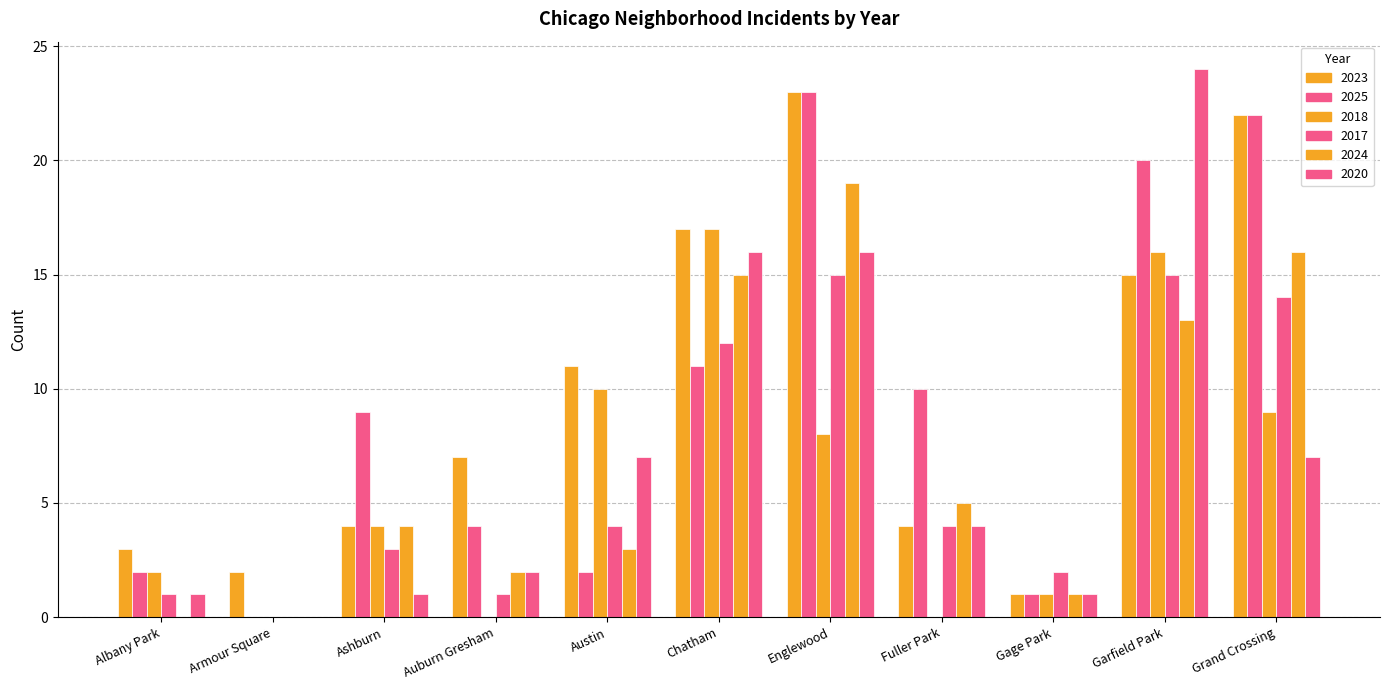

How many groups of bars are there?

11